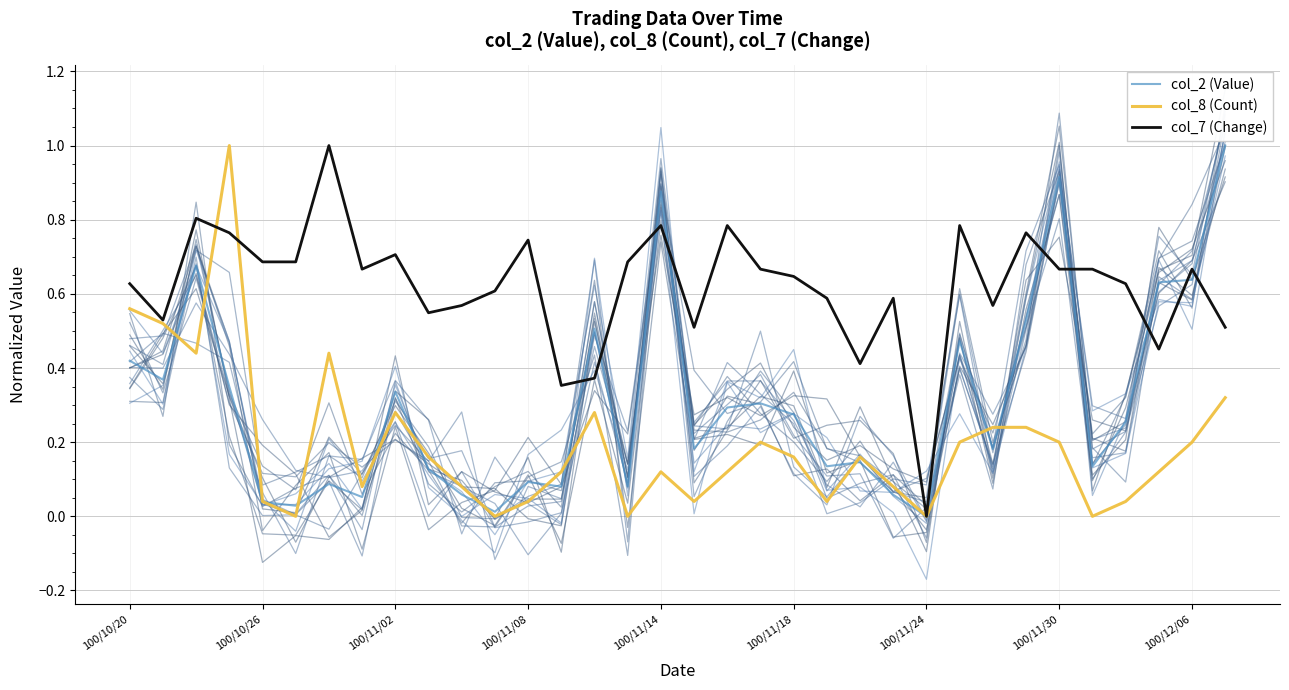

Is this an area chart (filled region under the line)?

No